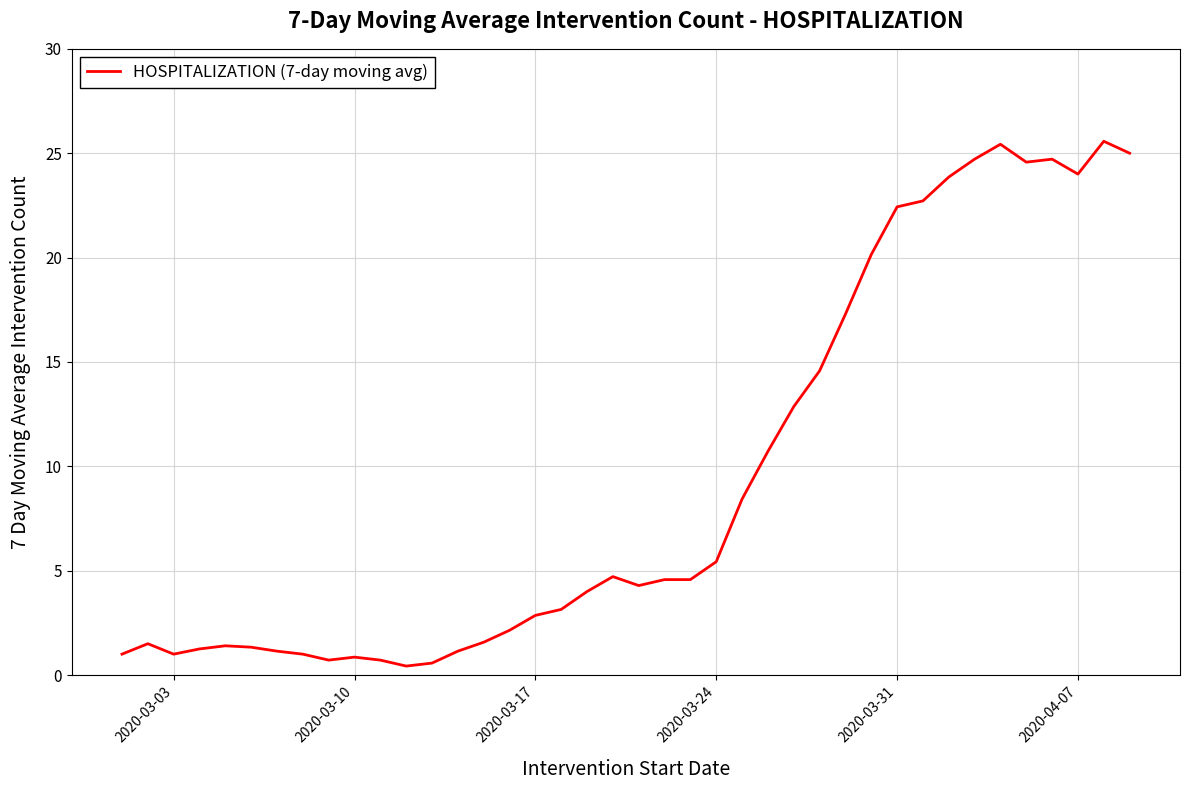

What is the greatest value displayed?

25.6